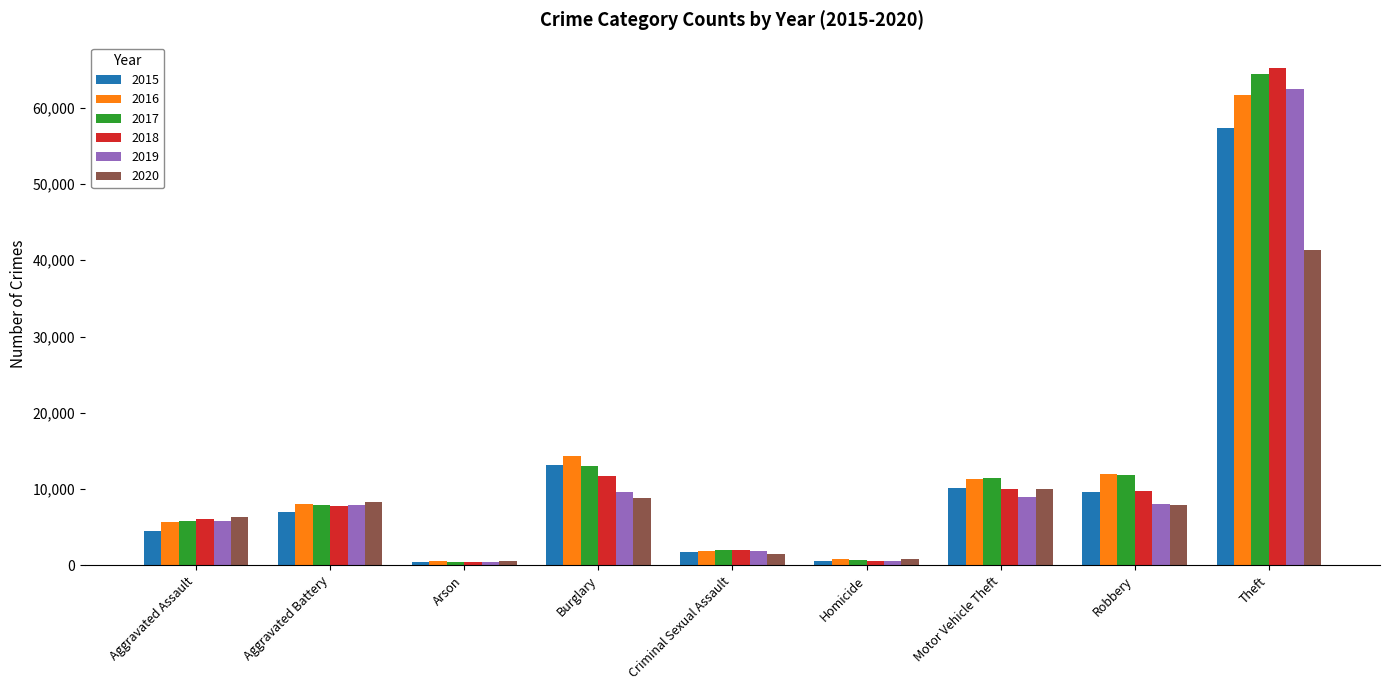

What position from the right is Arson?

7